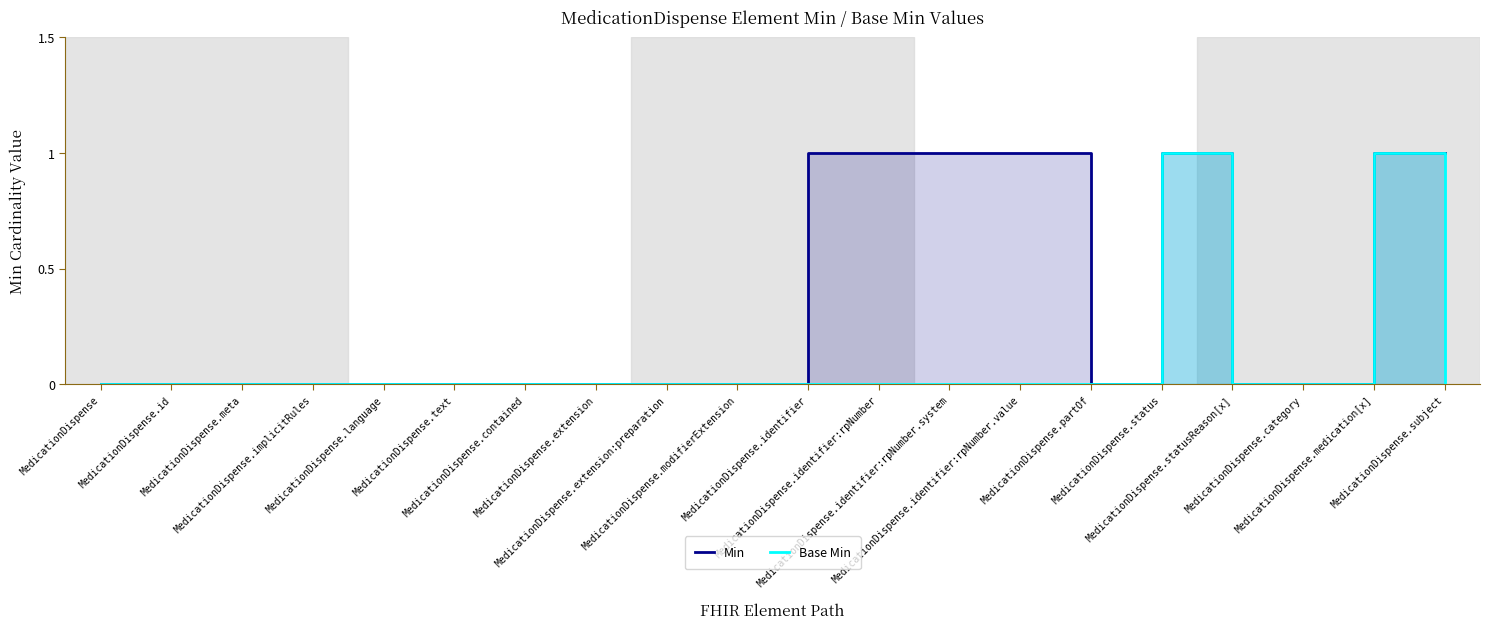

Between MedicationDispense.id and MedicationDispense.meta, which series saw the biggest shift?

Min